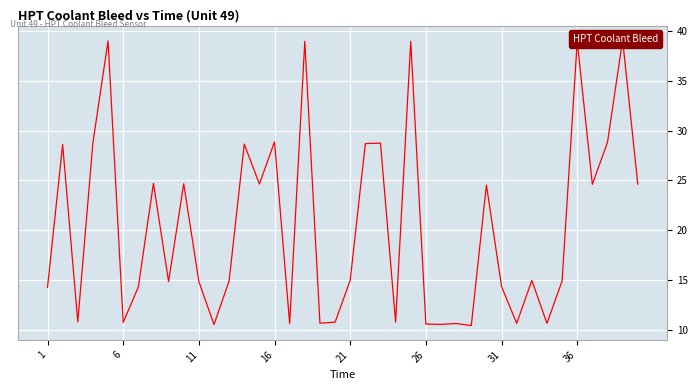

True or false: there are more than 2 points higher than both neighbors.

True